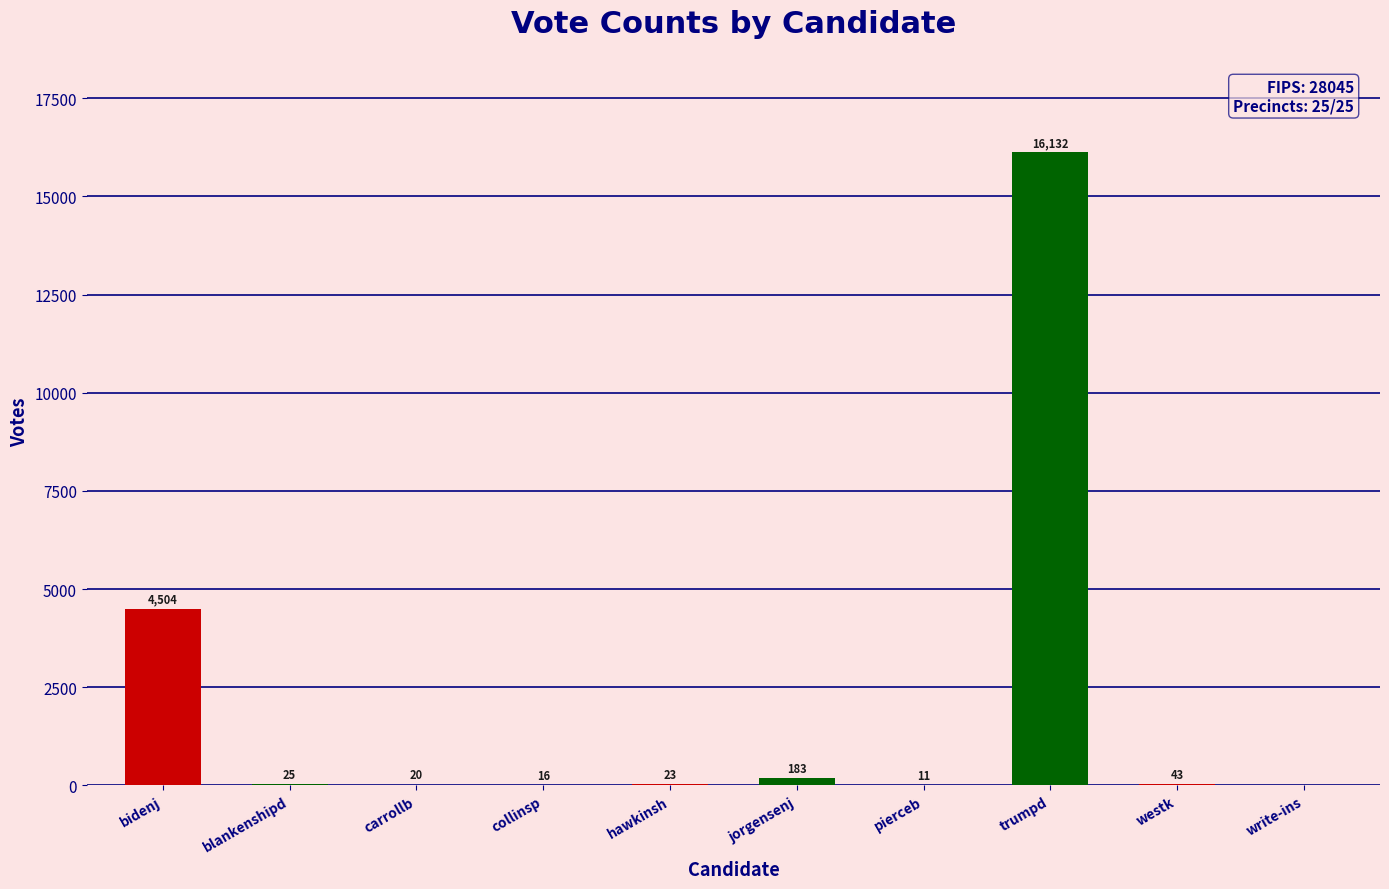

How many values are above zero?

9